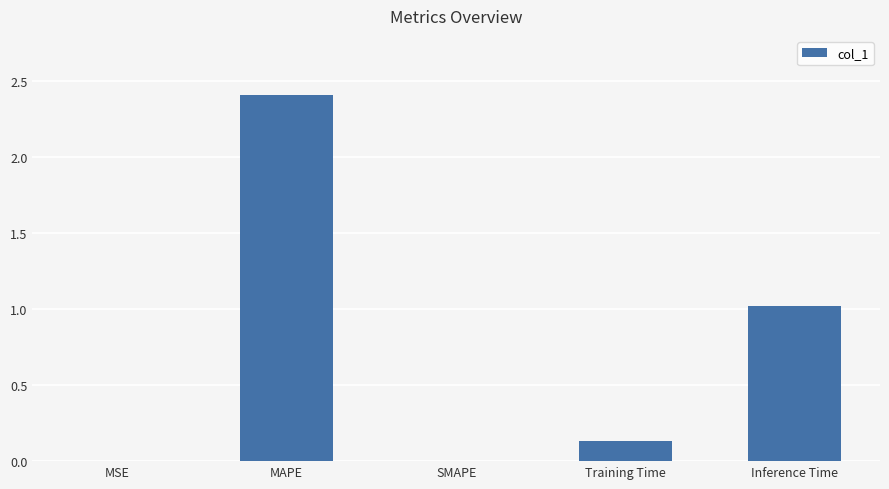

Count the number of data series in this chart.

1